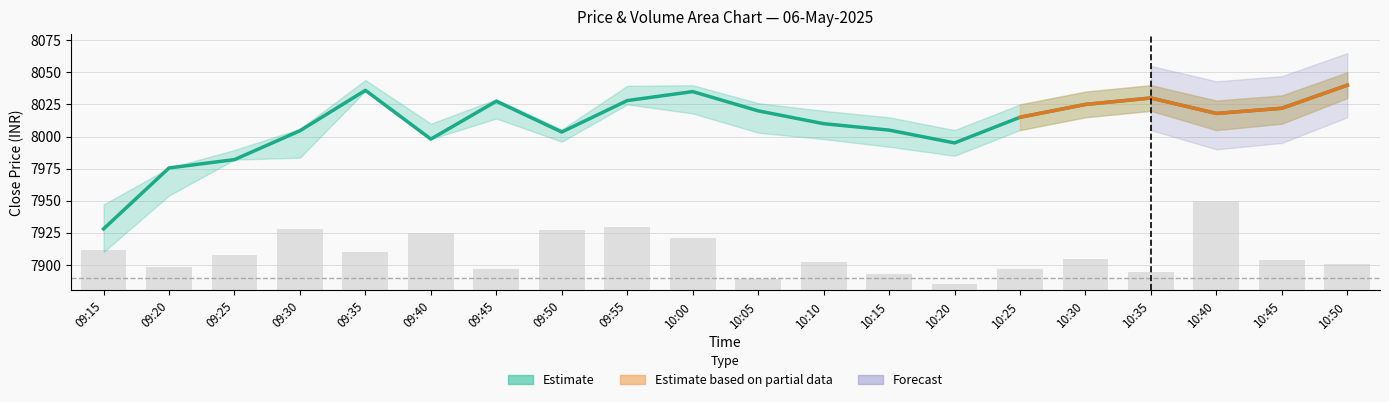

At which label is Estimate (close) closest to 7984?

09:25